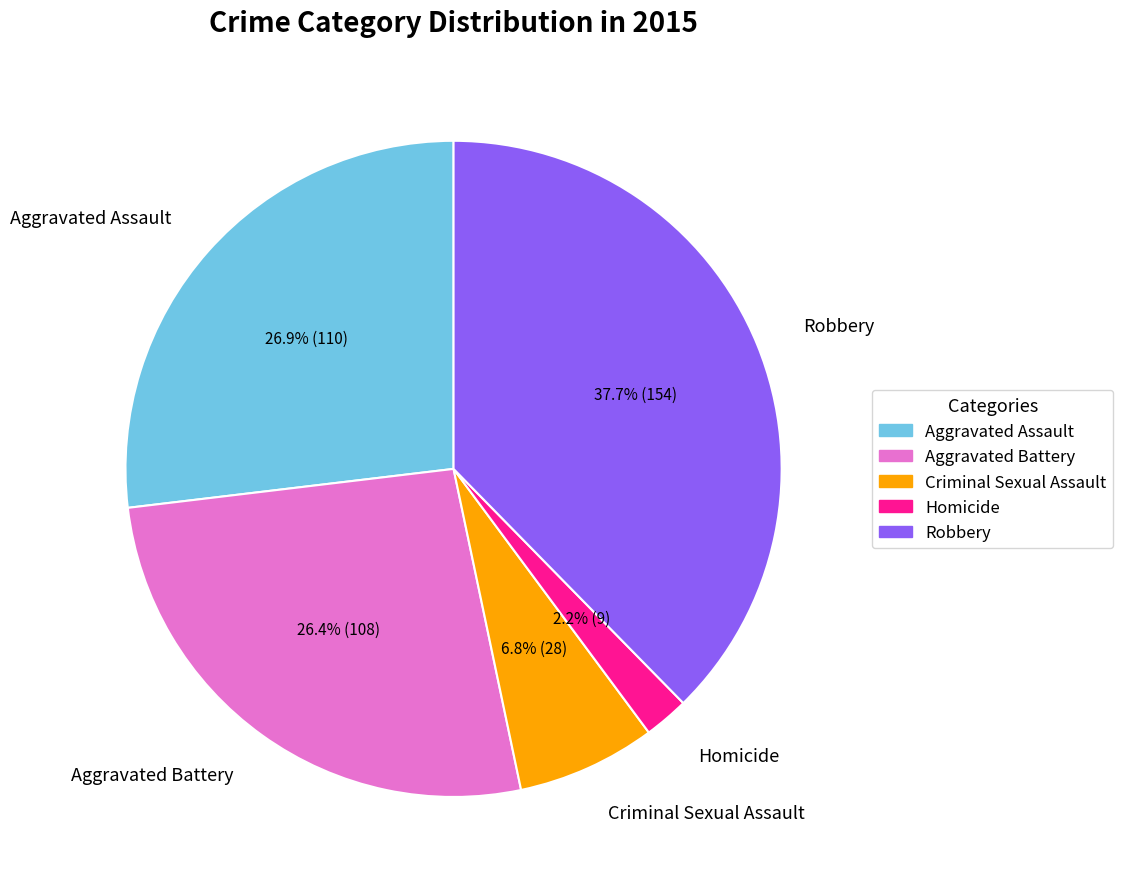

Is there a majority slice in this chart?

No